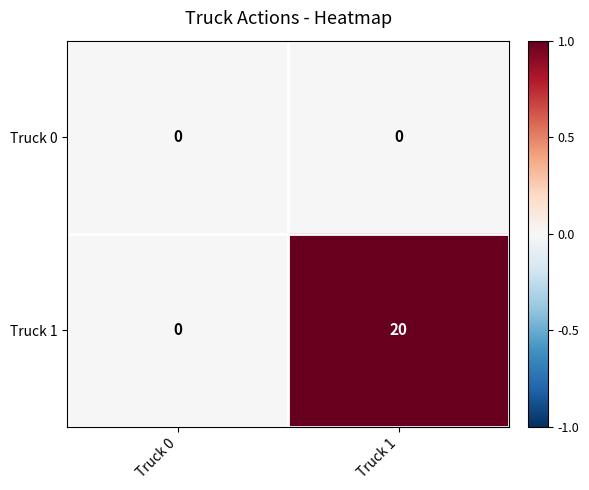

Rank the series by their average value, from highest to lowest.

Truck 1, Truck 0